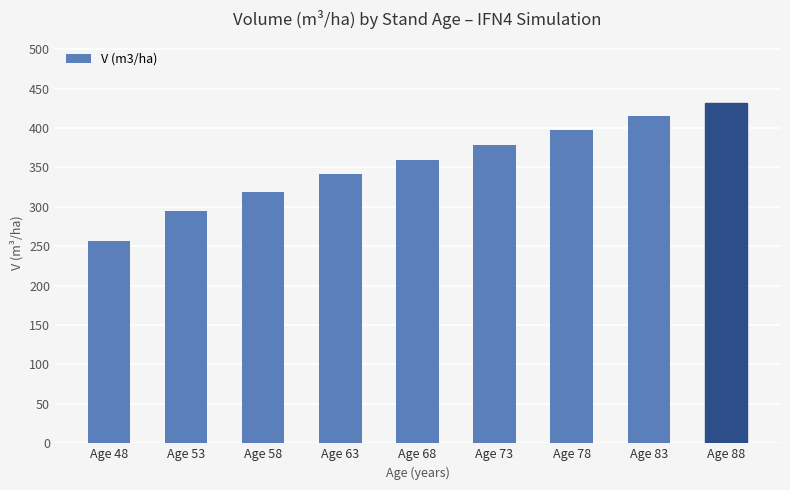

Rank the categories by value from lowest to highest.

Age 48, Age 53, Age 58, Age 63, Age 68, Age 73, Age 78, Age 83, Age 88